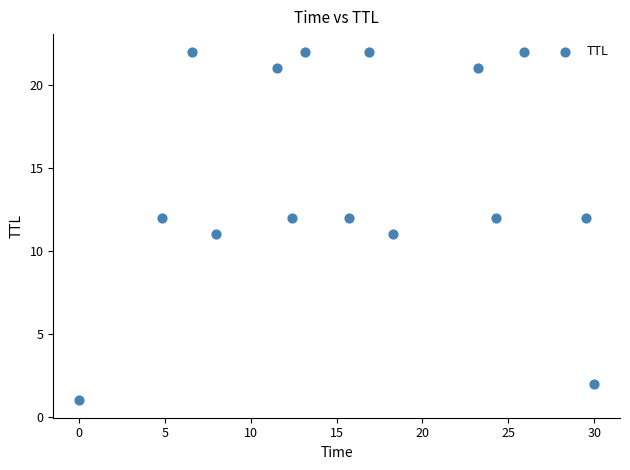

What is the range of Y values (max minus min)?

21